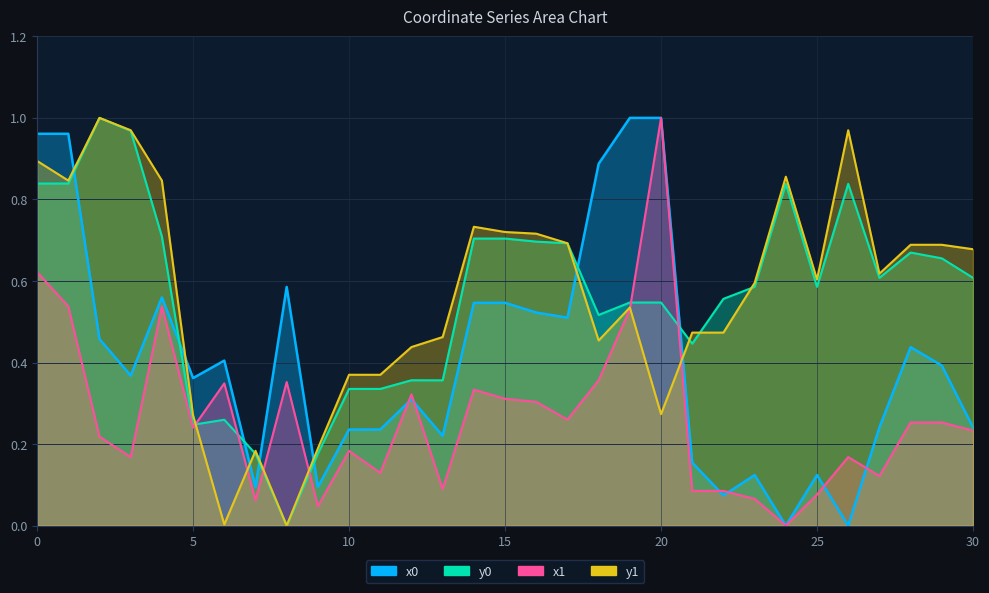

True or false: x1 and y1 intersect in this chart.

True